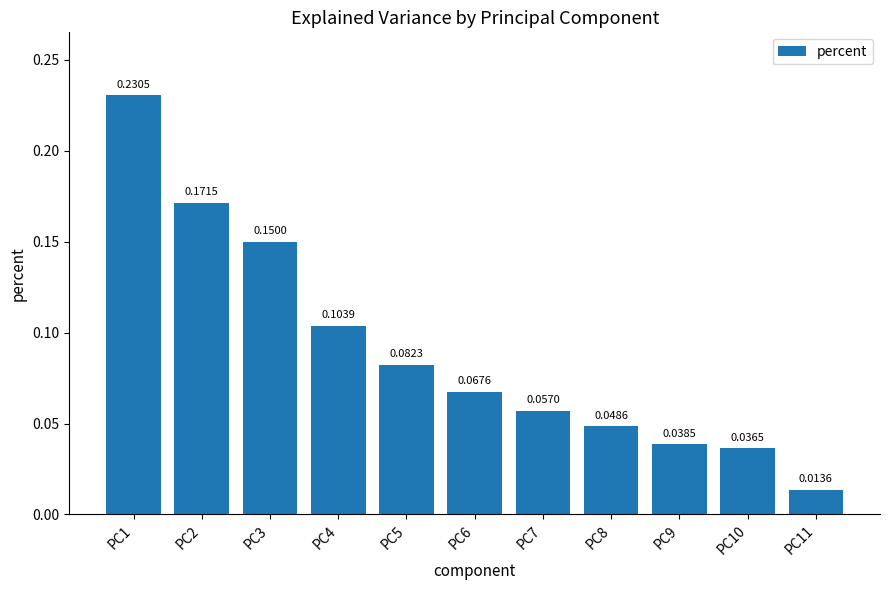

Where is the data nearest to the value 0?

PC11